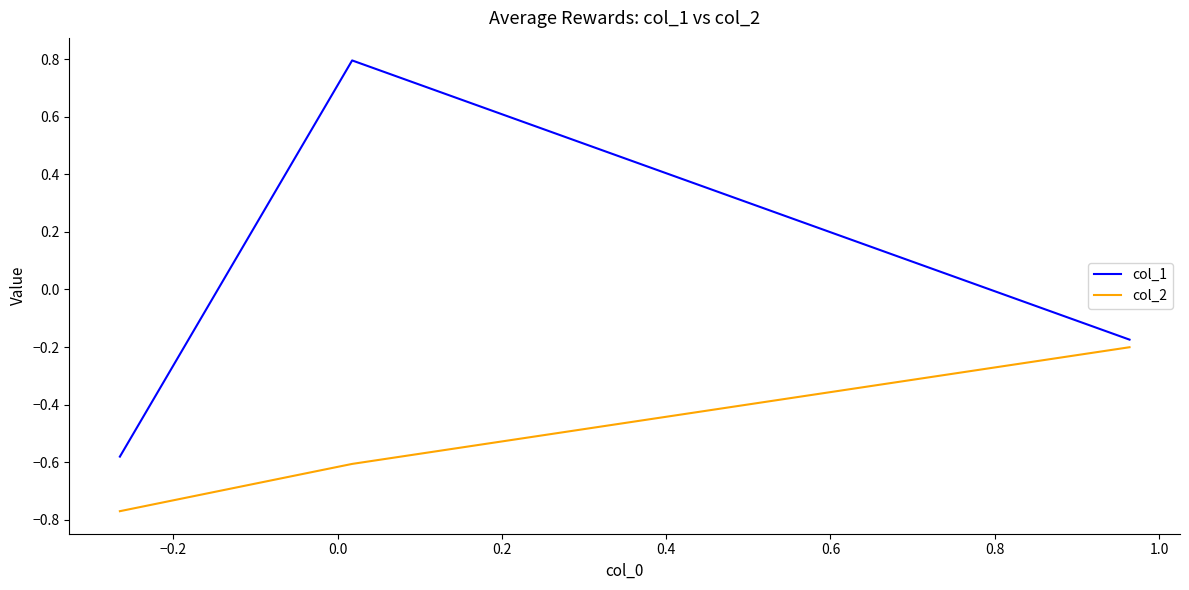

Which series has the widest spread of values?

col_1